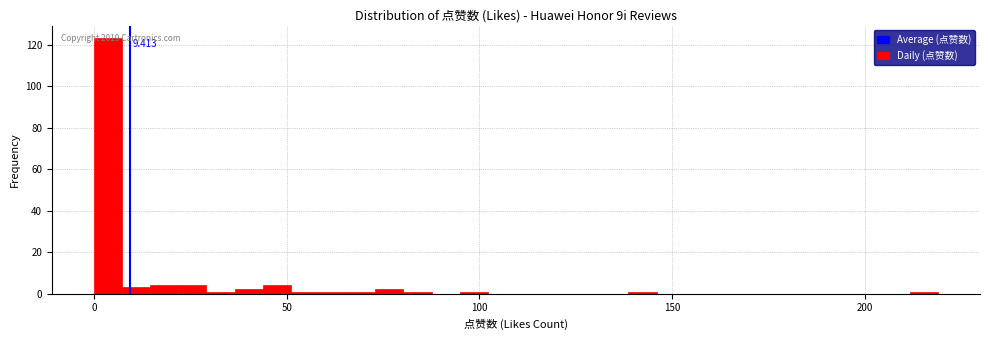

Read against the x-axis, roughly where is the centre of the tallest bar?

5